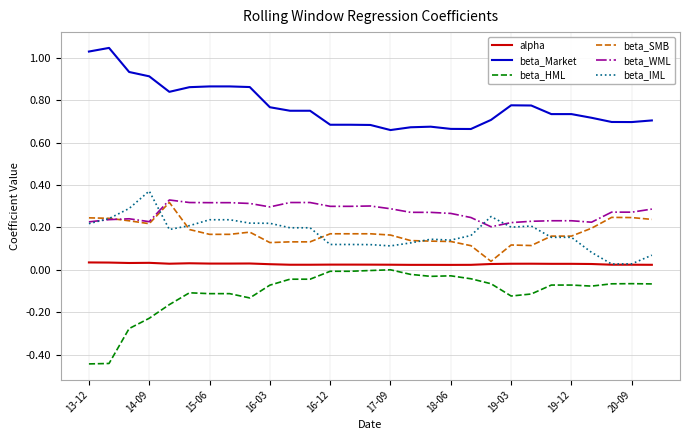

Which series has the largest total across all categories?

beta_Market